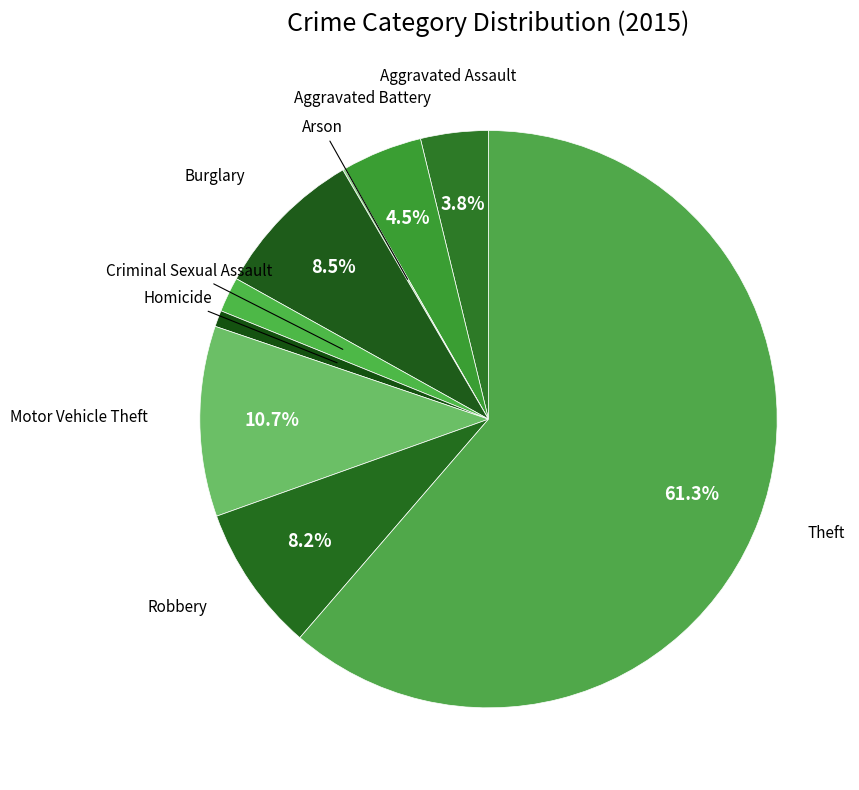

Is Burglary the majority of the pie?

No